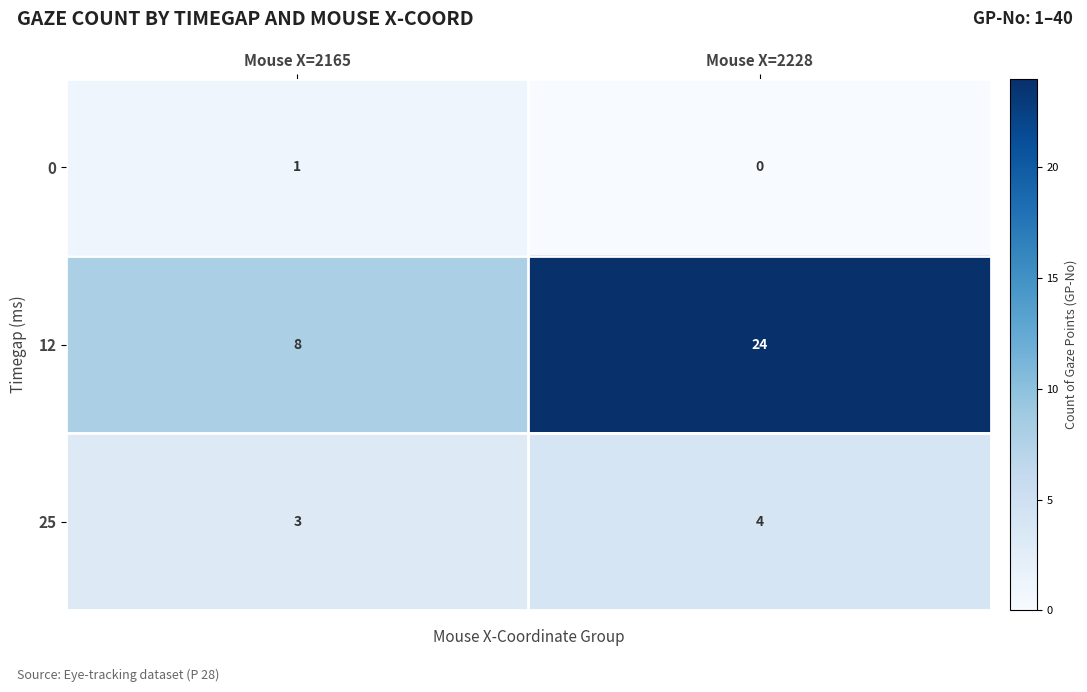

Reading right to left, list all the values displayed in this chart.

0: 0	1
12: 24	8
25: 4	3